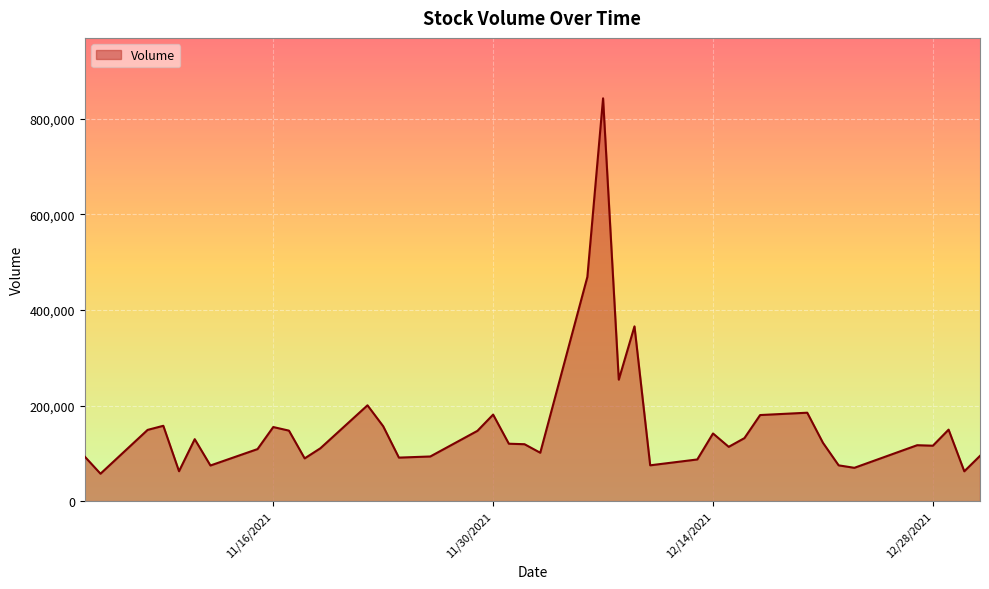

What is the smallest value displayed?

57352